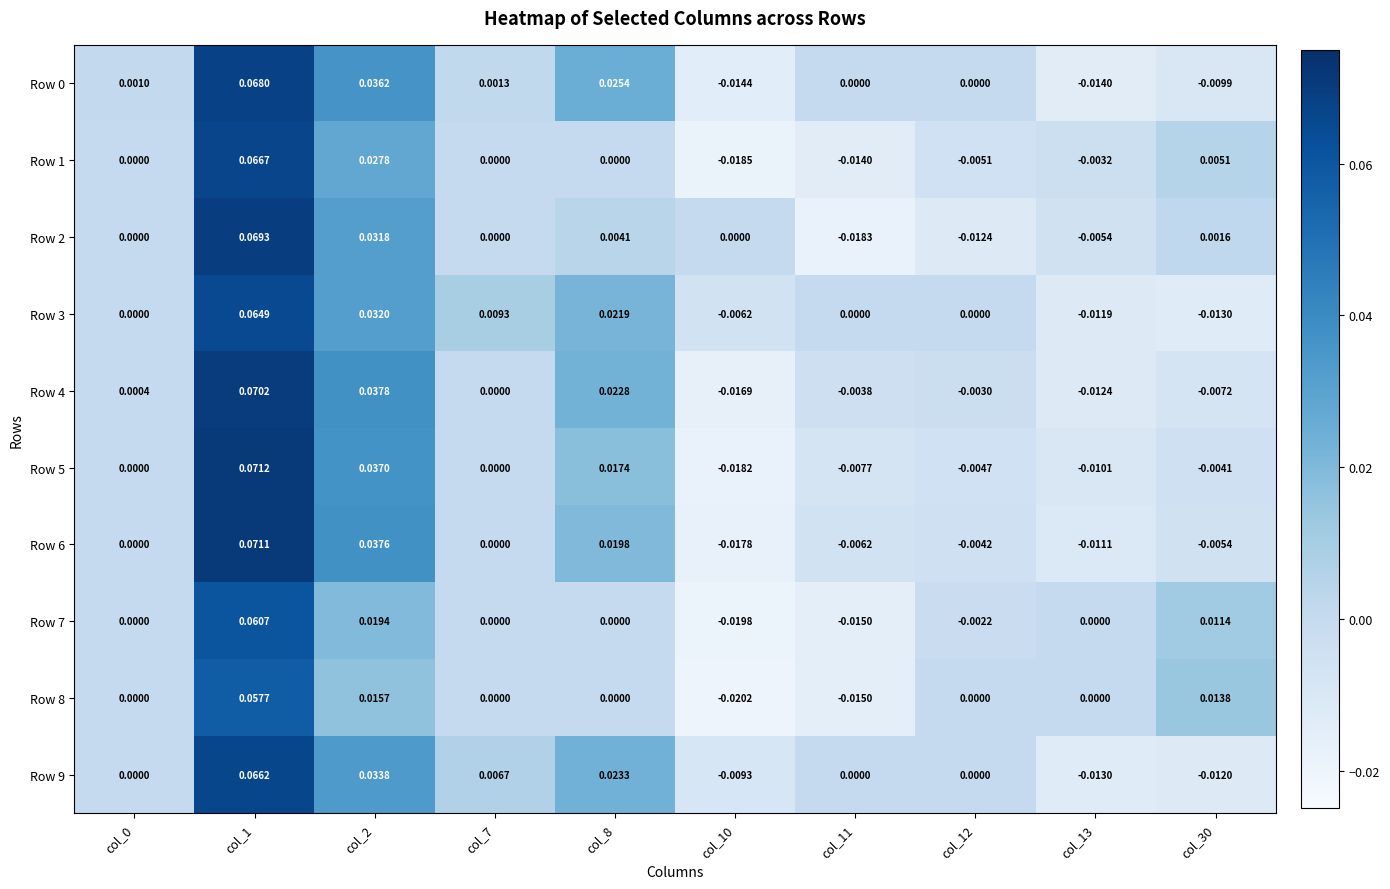

At which category is the sum across all series the highest?

col_1